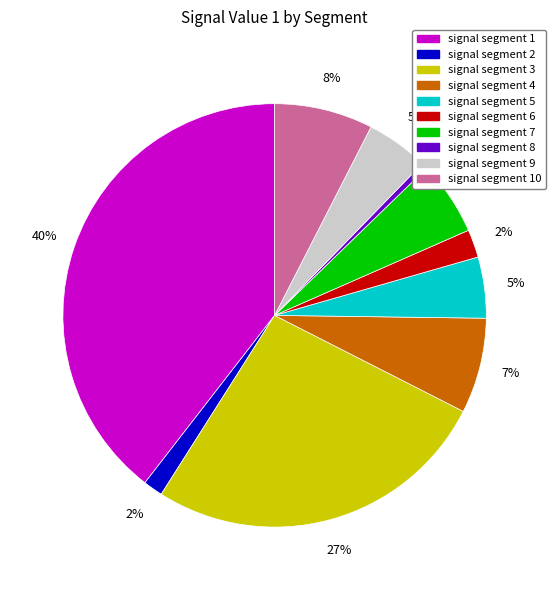

Is there any slice that represents more than half of the pie?

No